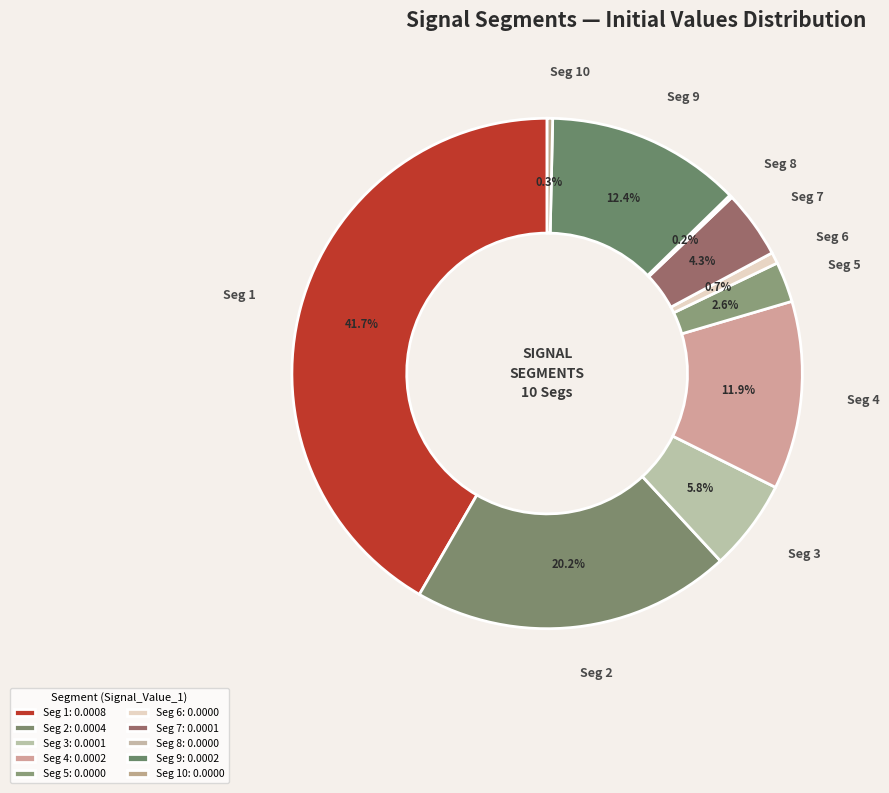

What percentage do Seg 4 and Seg 3 together represent?

17.7%